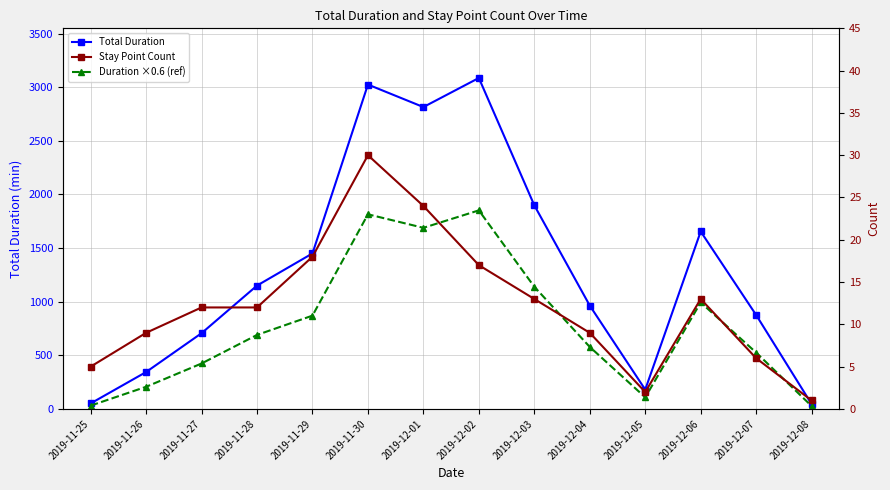

Reading left to right, list all the values displayed in this chart.

Total Duration: 2019-11-25=51.2	2019-11-26=344.1	2019-11-27=706.2	2019-11-28=1150.1	2019-11-29=1449.9	2019-11-30=3024.3	2019-12-01=2814.5	2019-12-02=3085.6	2019-12-03=1898.2	2019-12-04=963.5	2019-12-05=180.3	2019-12-06=1654.5	2019-12-07=875.5	2019-12-08=45.0
Duration ×0.6 (ref): 2019-11-25=30.8	2019-11-26=206.4	2019-11-27=423.7	2019-11-28=690.0	2019-11-29=870.0	2019-11-30=1814.6	2019-12-01=1688.7	2019-12-02=1851.4	2019-12-03=1139.0	2019-12-04=578.1	2019-12-05=108.2	2019-12-06=992.7	2019-12-07=525.3	2019-12-08=27.0
Stay Point Count: 2019-11-25=5.0	2019-11-26=9.0	2019-11-27=12.0	2019-11-28=12.0	2019-11-29=18.0	2019-11-30=30.0	2019-12-01=24.0	2019-12-02=17.0	2019-12-03=13.0	2019-12-04=9.0	2019-12-05=2.0	2019-12-06=13.0	2019-12-07=6.0	2019-12-08=1.0